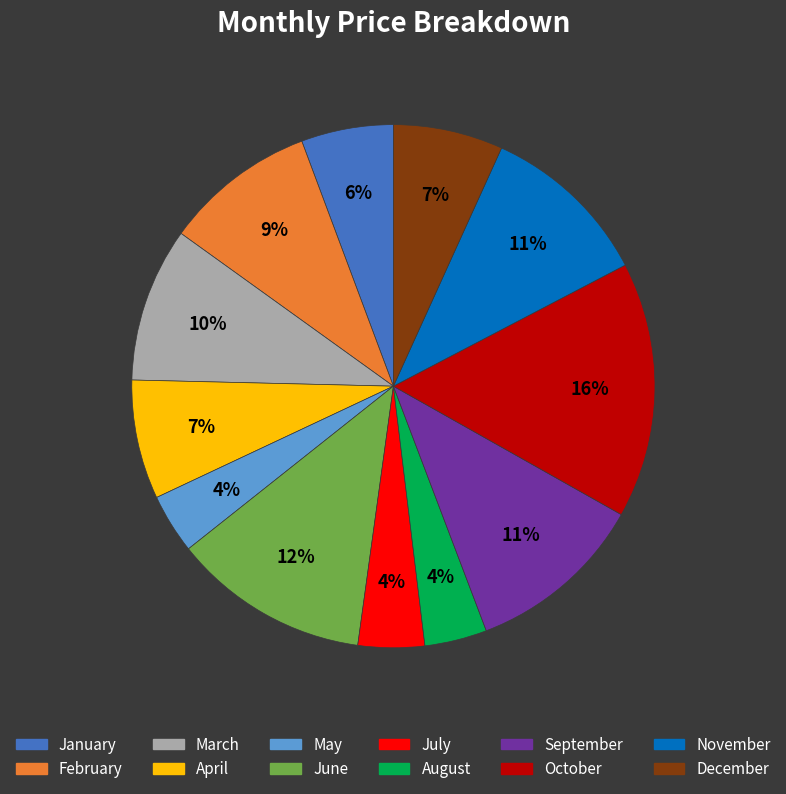

The September slice represents 19% of the pie. True or false?

False